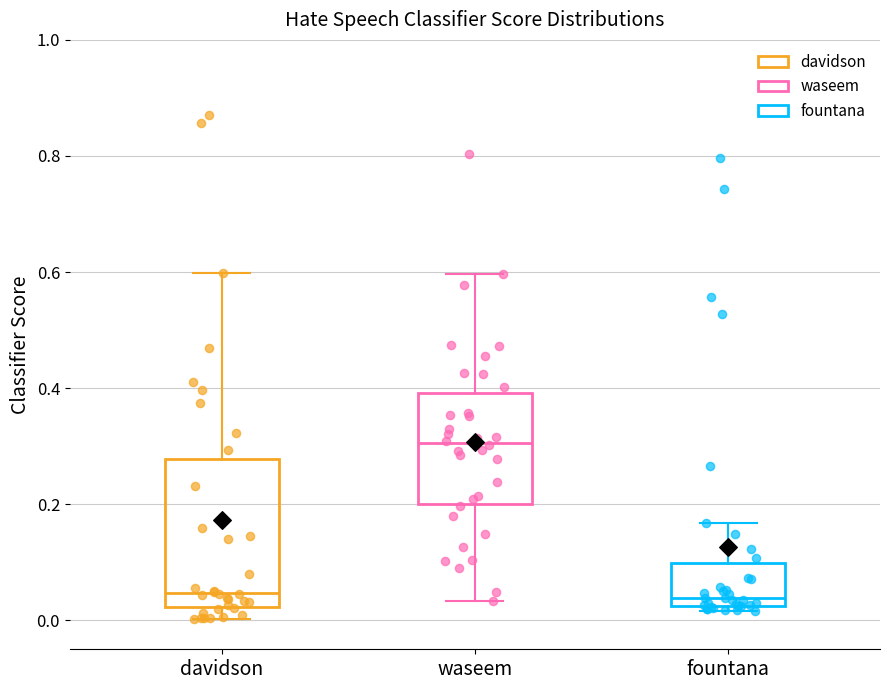

Reading left to right, transcribe this box plot: for each box, give where its median line is, the range the box spans, and where its two whiskers end, as read against the y-axis. The values are not printed on the chart, so give them approximately, as read against the axis.

davidson: median 0.04, box 0.02 to 0.28, whiskers 0.00 to 0.60
waseem: median 0.30, box 0.20 to 0.40, whiskers 0.04 to 0.60
fountana: median 0.04, box 0.02 to 0.10, whiskers 0.02 (just below the box's lower edge) to 0.16